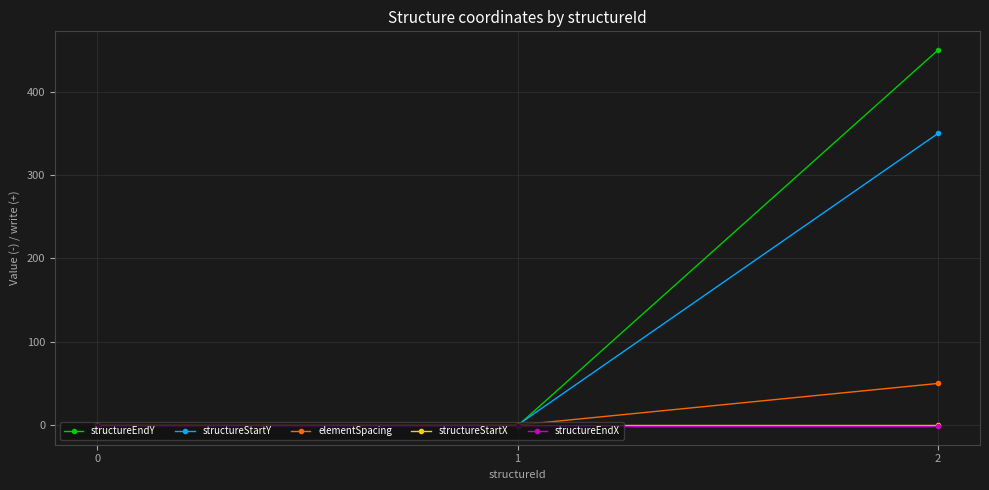

Reading left to right, transcribe all the data shown in this chart.

structureEndY: 0=-1	1=-1	2=450
structureStartY: 0=0	1=0	2=350
elementSpacing: 0=0	1=0	2=50
structureStartX: 0=0	1=0	2=0
structureEndX: 0=-1	1=-1	2=-1